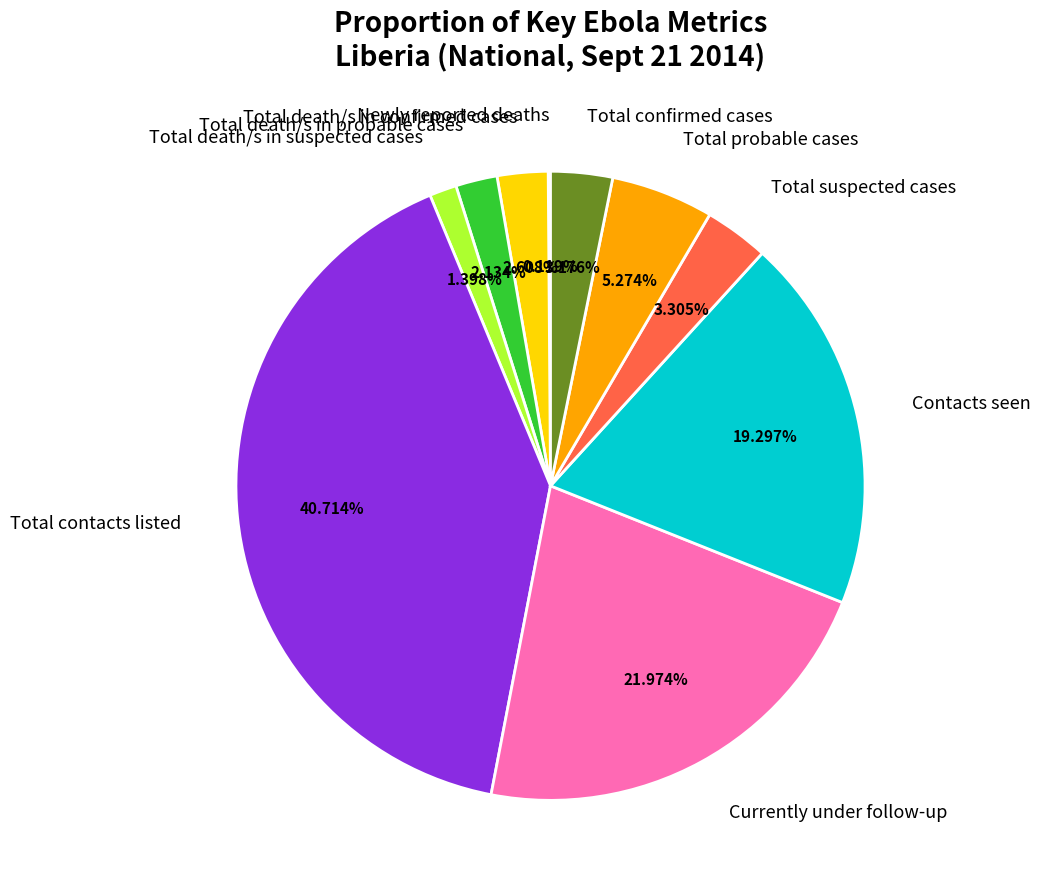

To the nearest percent, what is the difference between the Total death/s in suspected cases and Contacts seen slice percentages?

18%